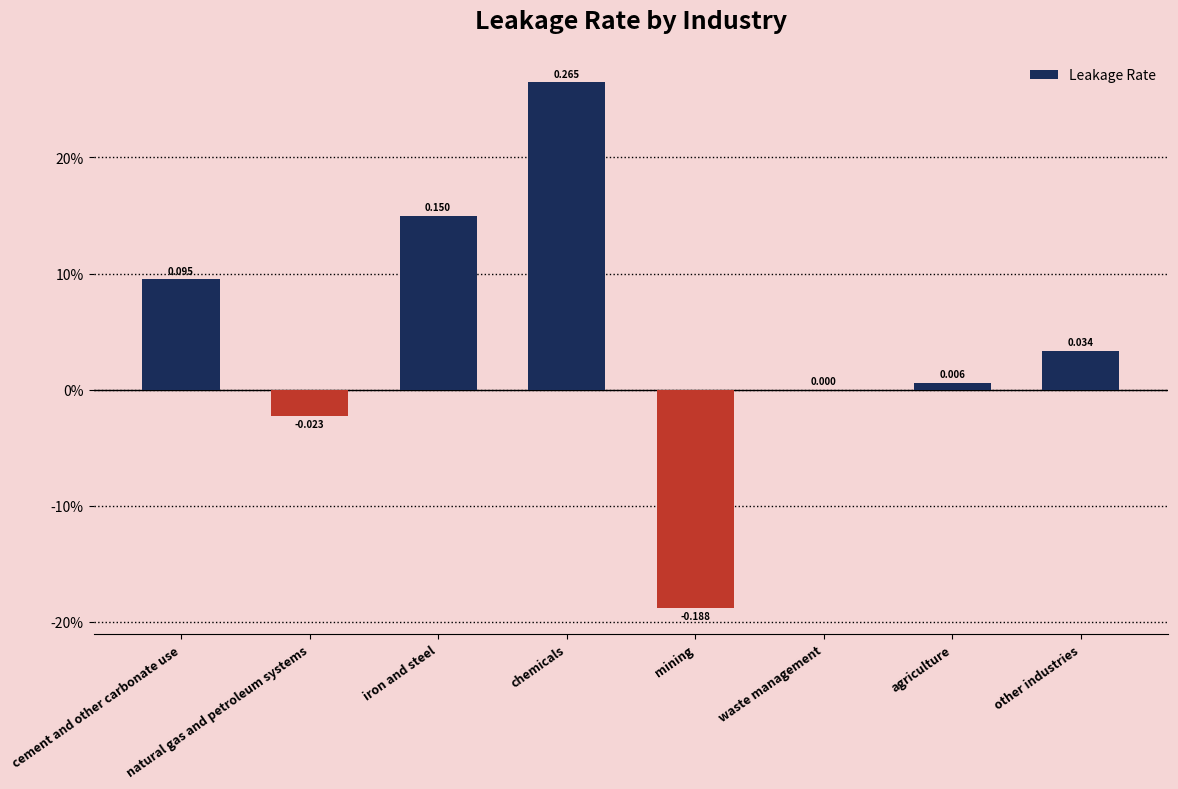

What is the difference between the second highest and second lowest values?

0.2